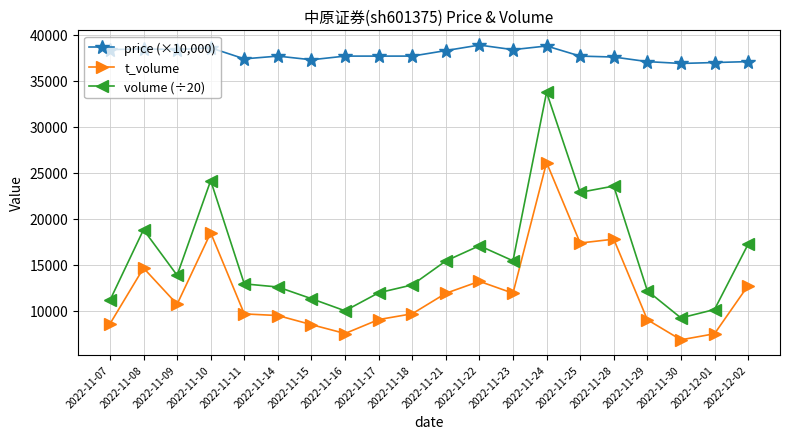

True or false: t_volume has more than 2 interior local peaks.

True